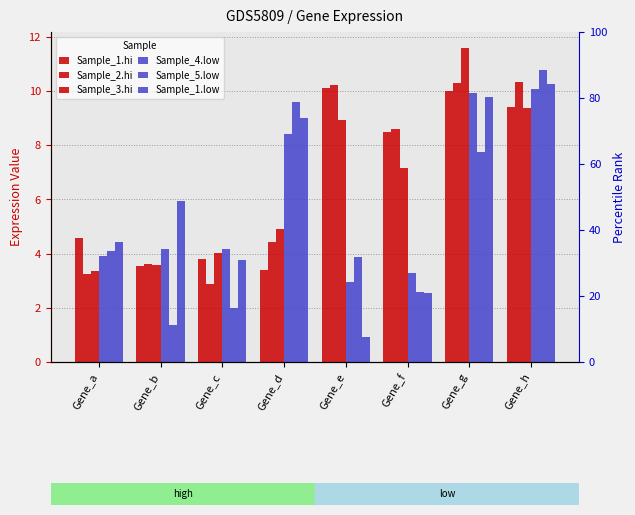

List the labels in order of Sample_2.hi value, smallest first.

Gene_c, Gene_a, Gene_b, Gene_d, Gene_f, Gene_e, Gene_g, Gene_h